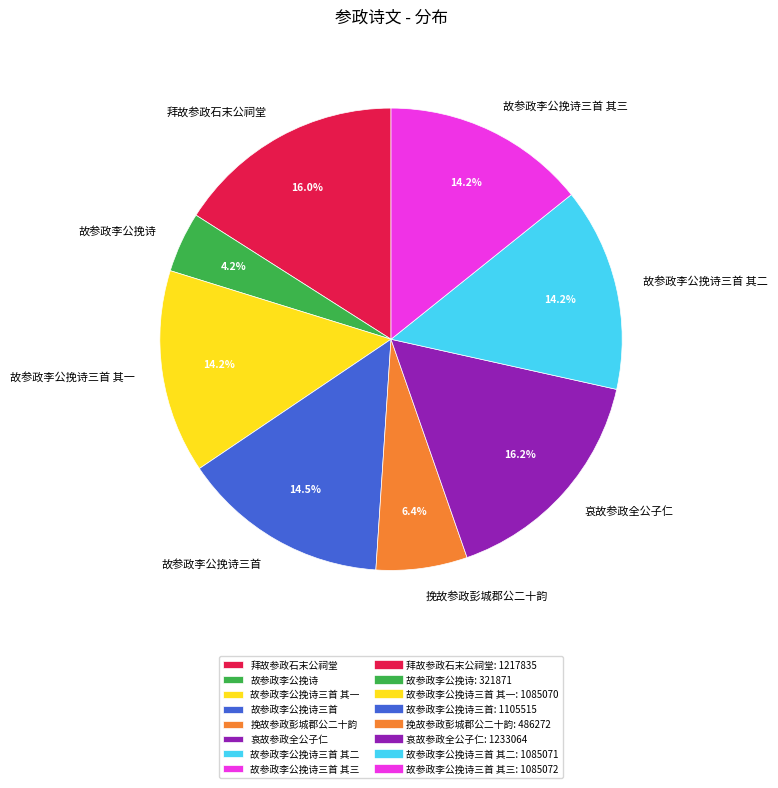

Approximately how many times larger is the value at 故参政李公挽诗三首 其三 compared to 故参政李公挽诗?

3.4